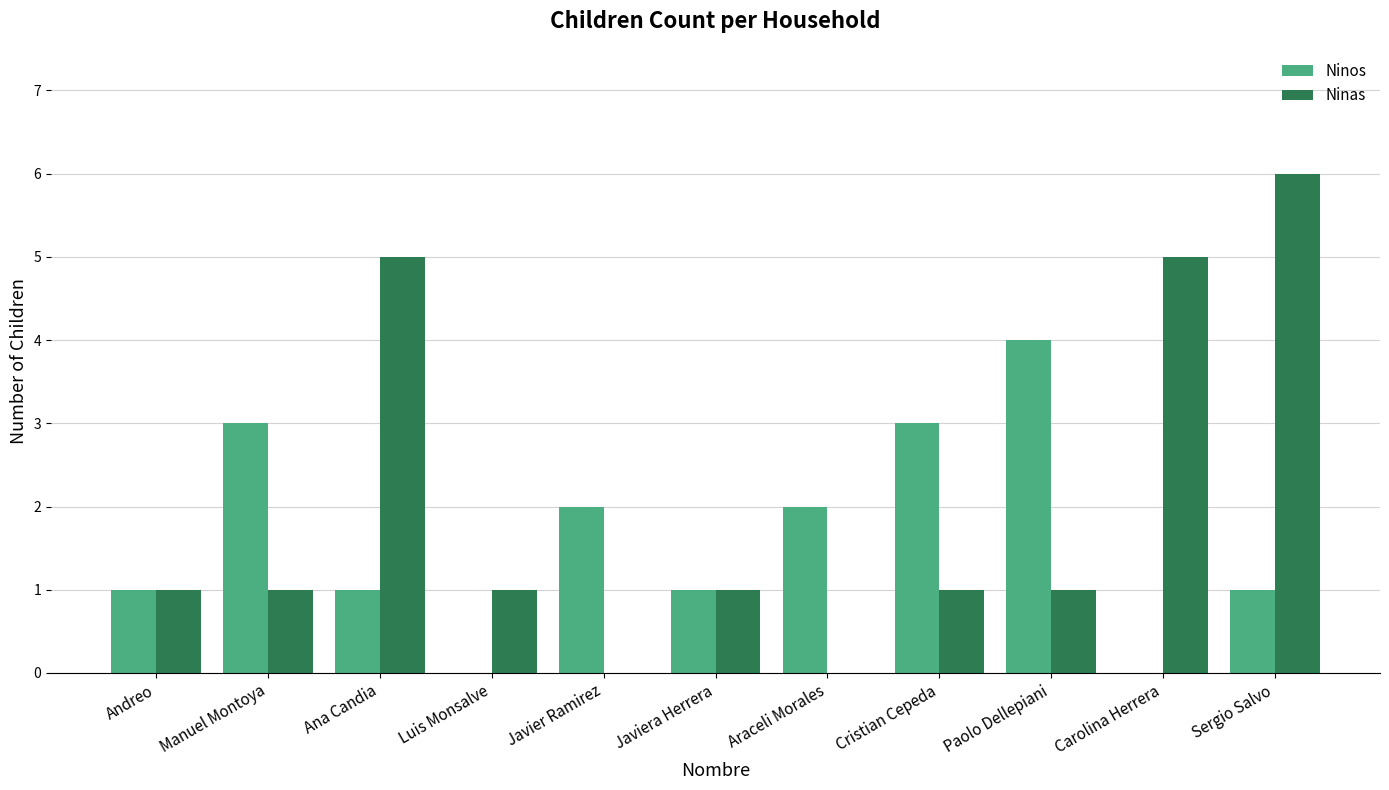

Is the value of Ninas at Carolina Herrera greater than the value of Ninos at Javiera Herrera?

Yes